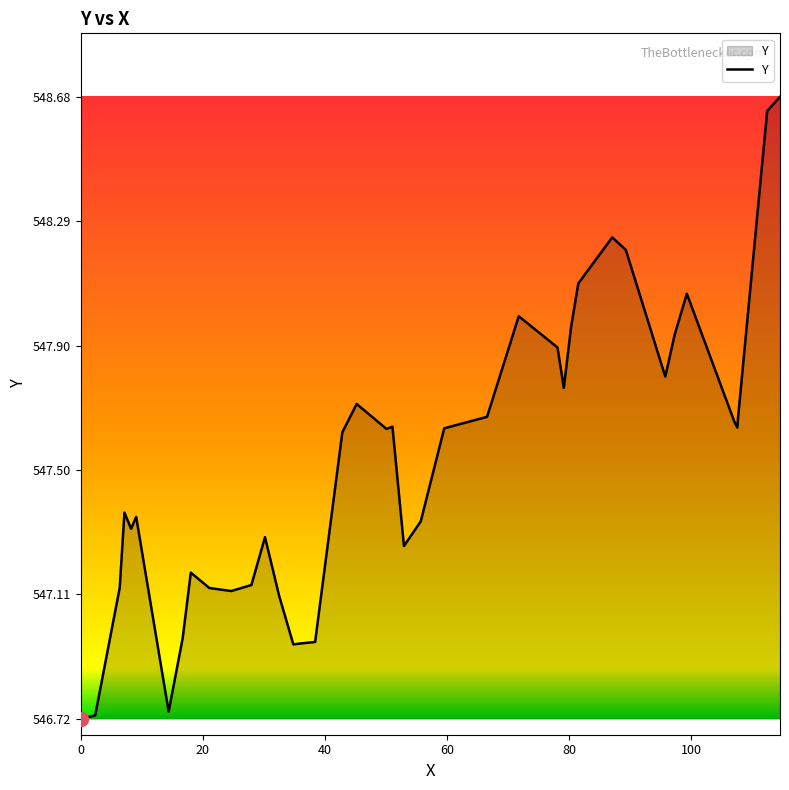

What is the maximum value shown in the chart?

548.7